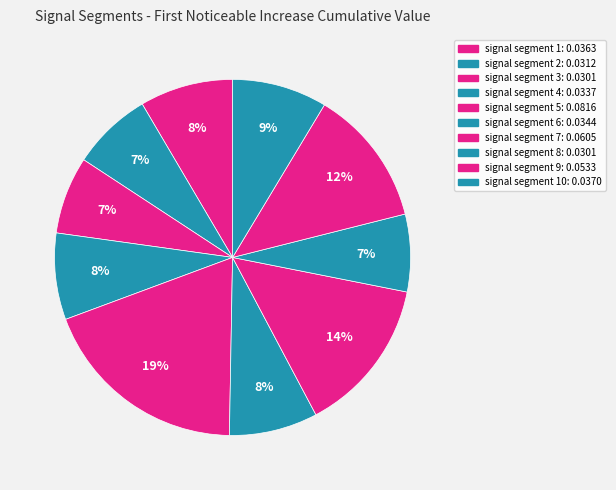

Does any single category account for the majority?

No